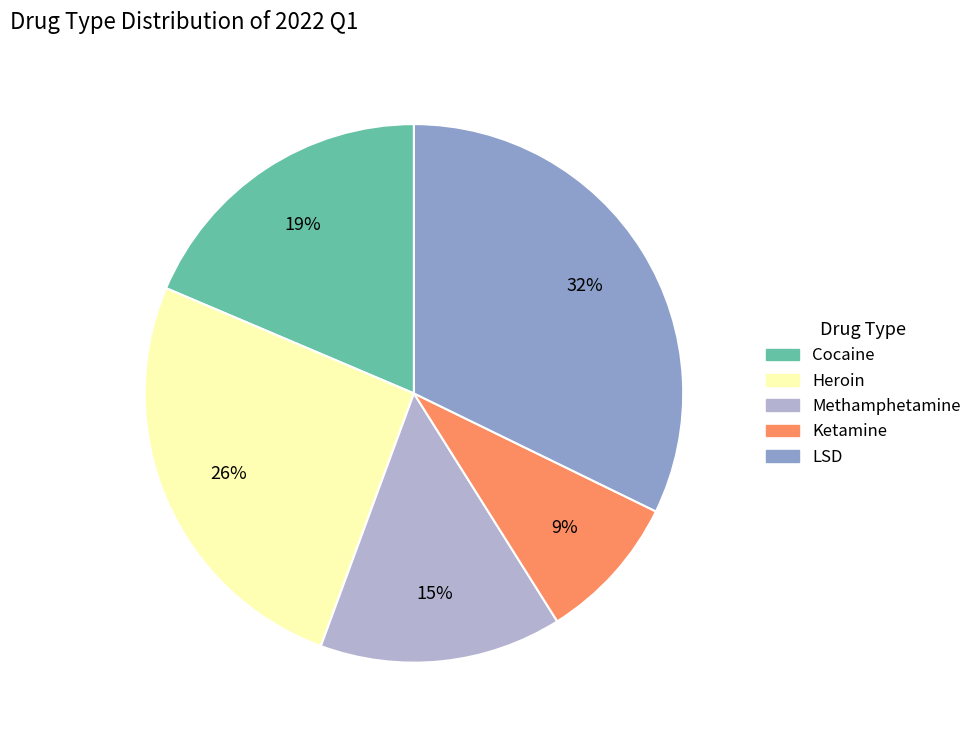

Does Methamphetamine account for over 50% of the chart?

No